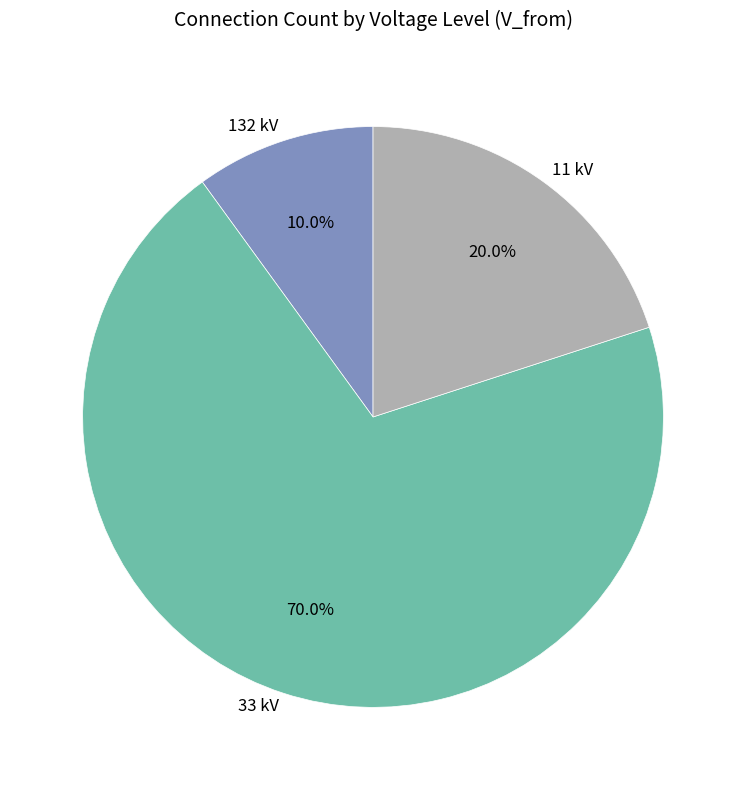

Count the number of slices in the pie.

3